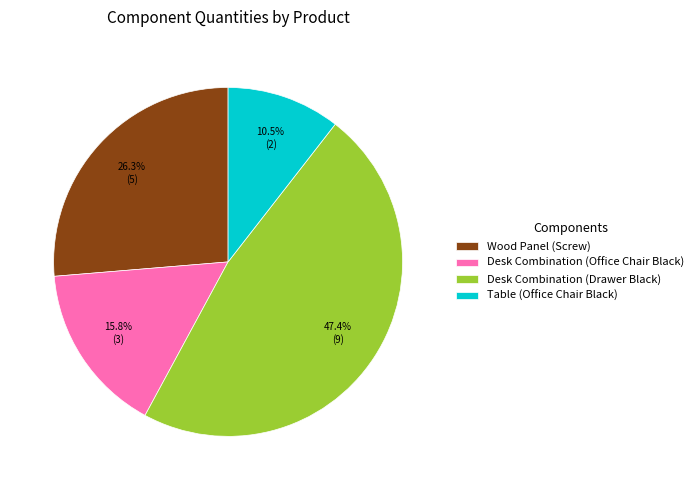

To the nearest percent, what is the combined percentage of Wood Panel (Screw) and Desk Combination (Drawer Black)?

74%